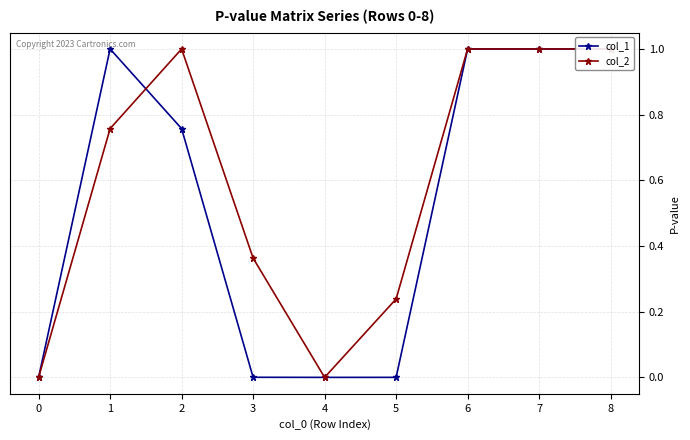

Where is col_1 nearest to the value 0?

4